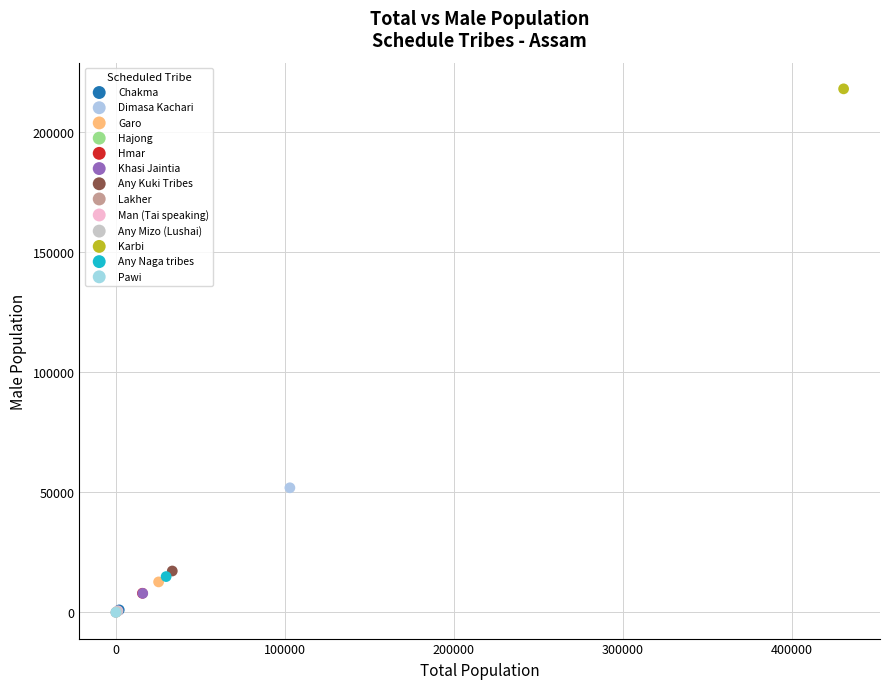

Which series contains the highest Y value?

Karbi